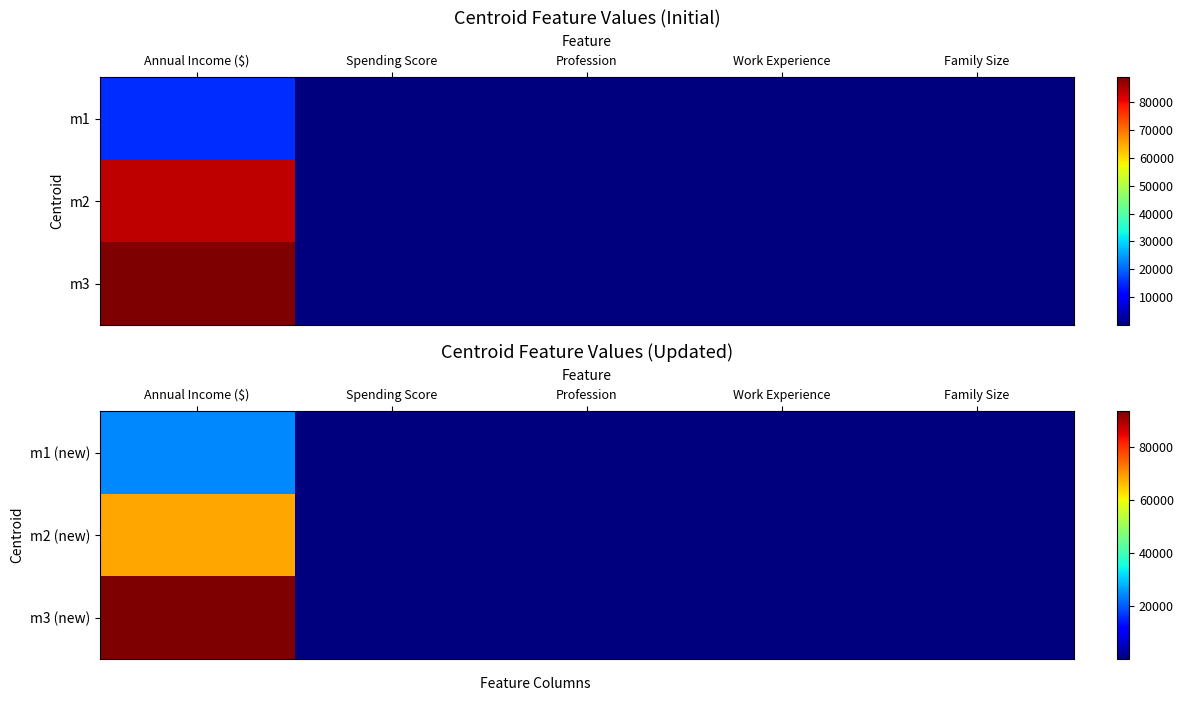

What is the sum of the m3 (new) values at Profession and Family Size?

7.4